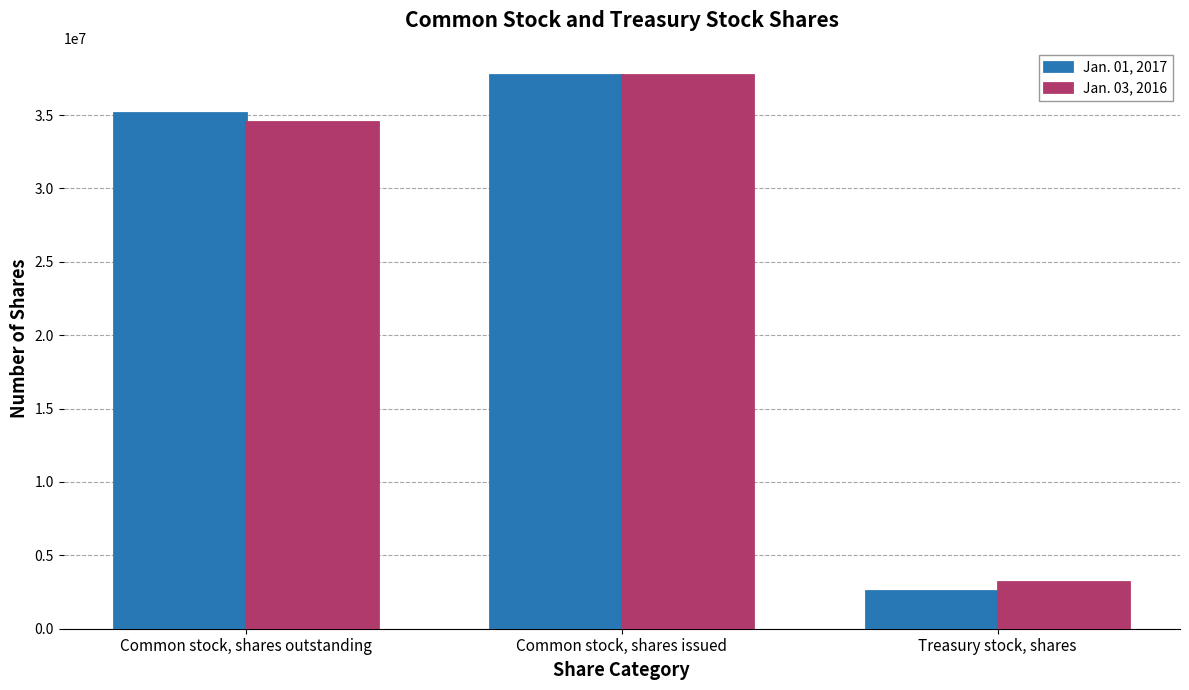

How many values in the Jan. 01, 2017 series are below 35110762?

1